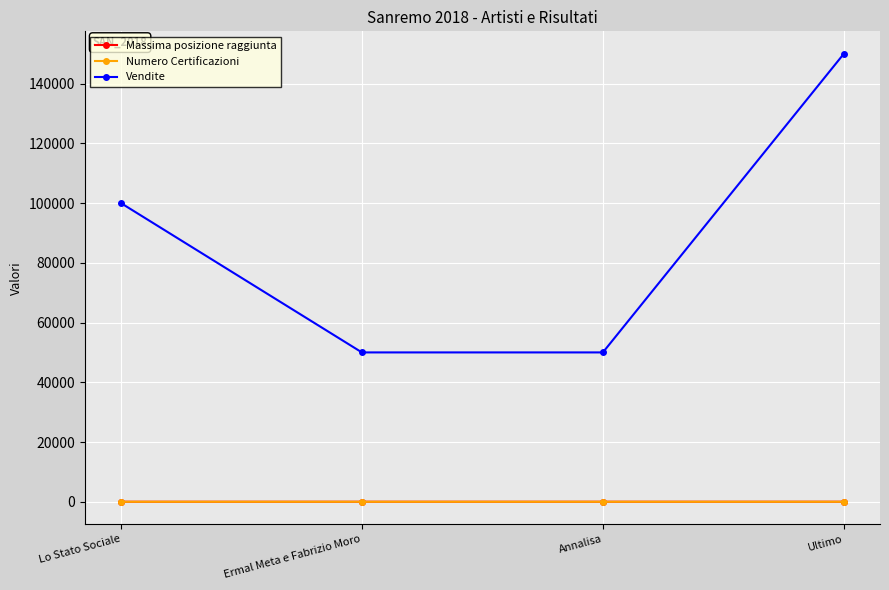

What is the total value across all series at Ultimo?

150009